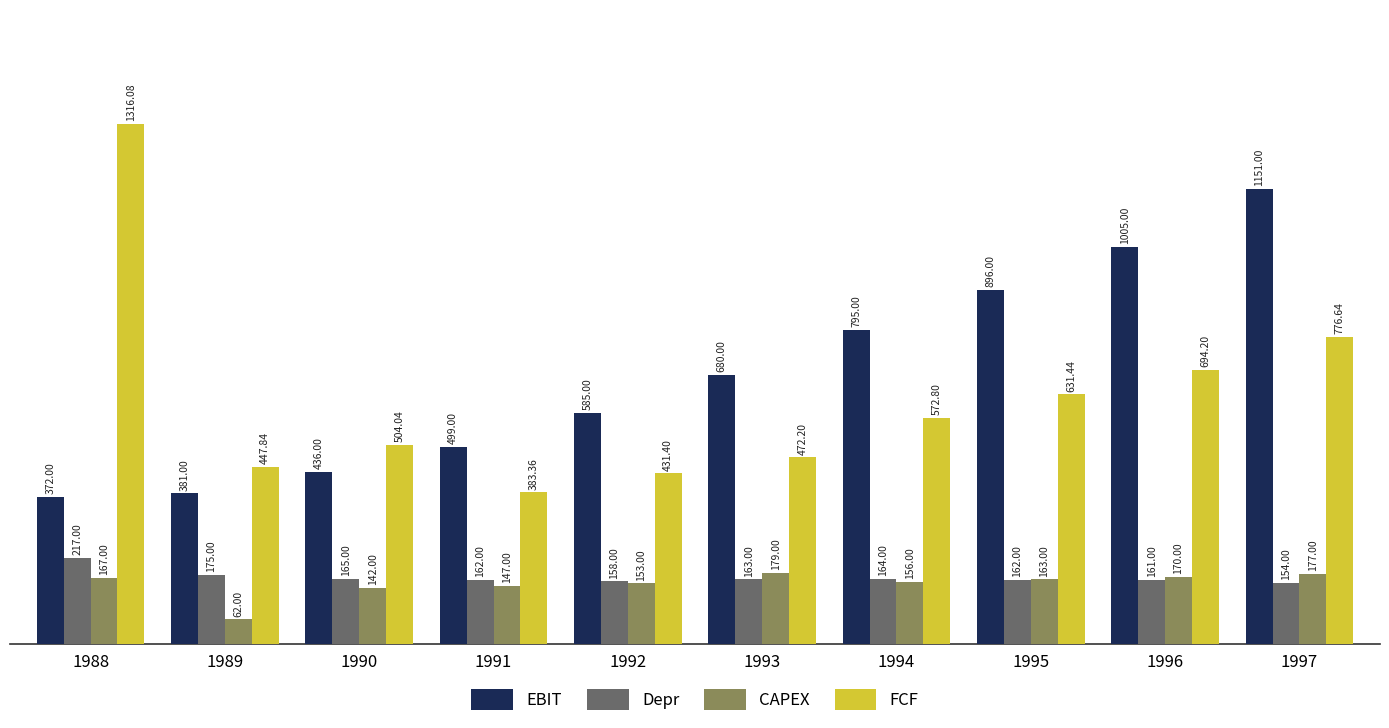

What is the sum of the EBIT values at 1992 and 1991?

1084.0